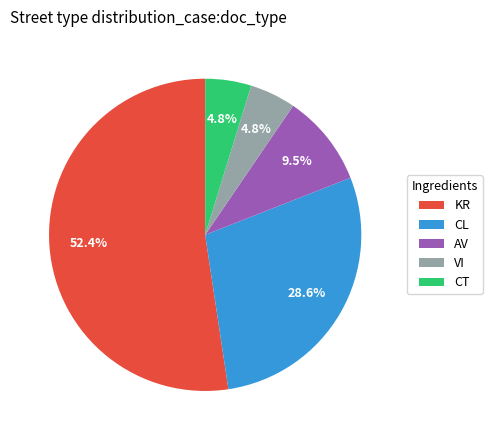

To the nearest percent, what portion does CL represent?

29%